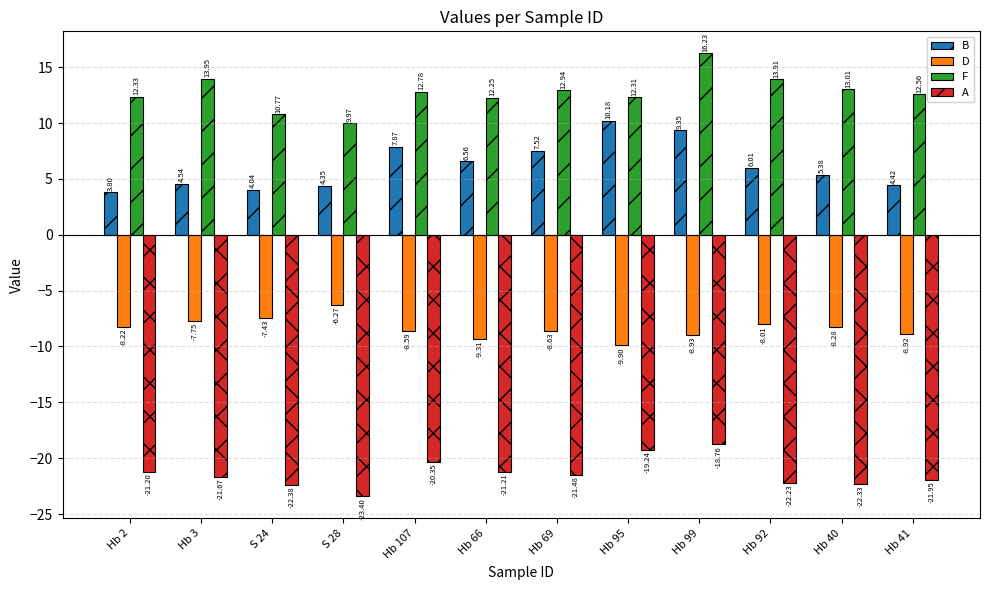

How many categories are shown in the chart?

12